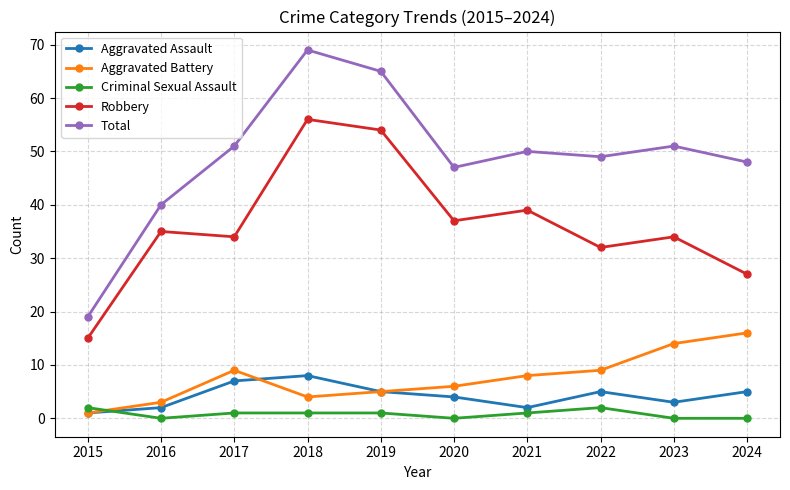

The value of Robbery at 2022 is 32. True or false?

True